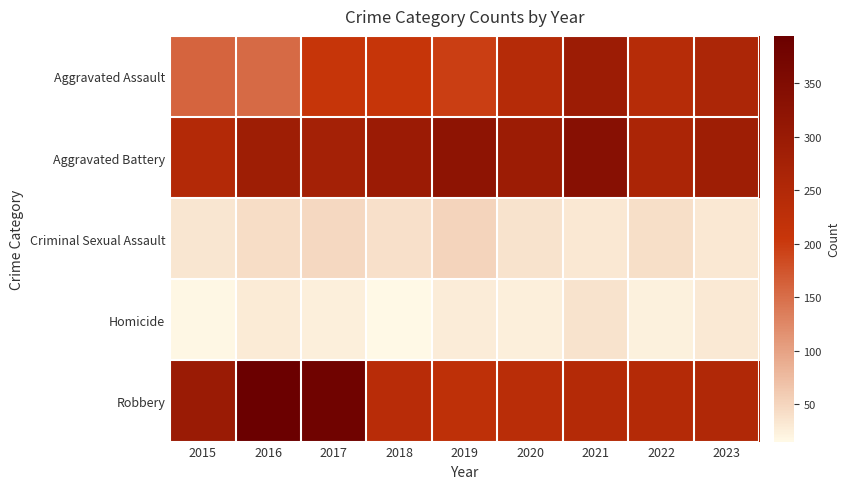

Which series has the largest total across all categories?

Aggravated Battery